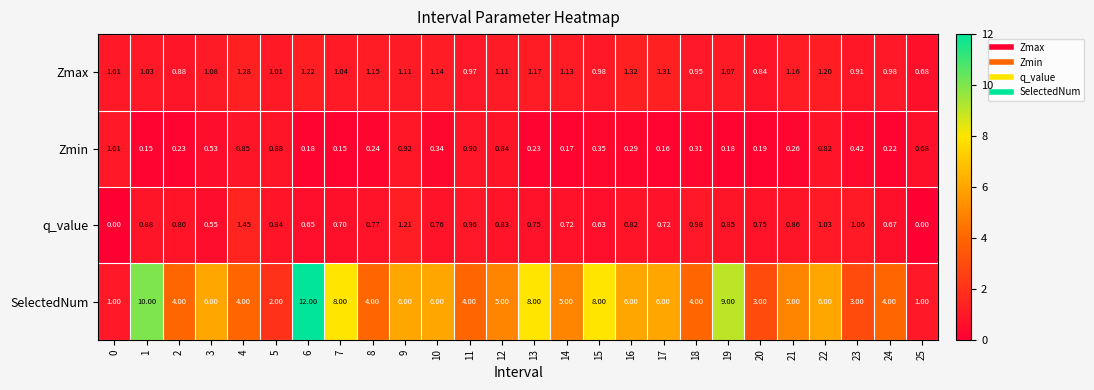

Between 6 and 21, which series saw the biggest shift?

SelectedNum